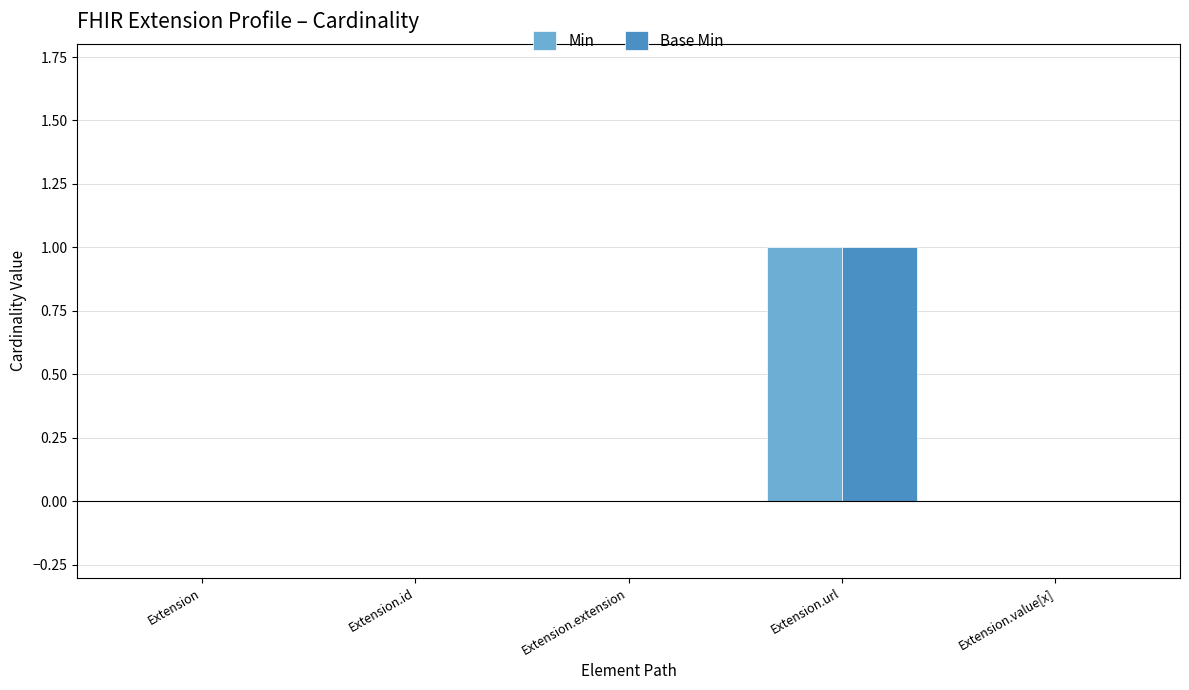

Reading left to right, extract all data points from this chart.

Min: 0	0	0	1	0
Base Min: 0	0	0	1	0